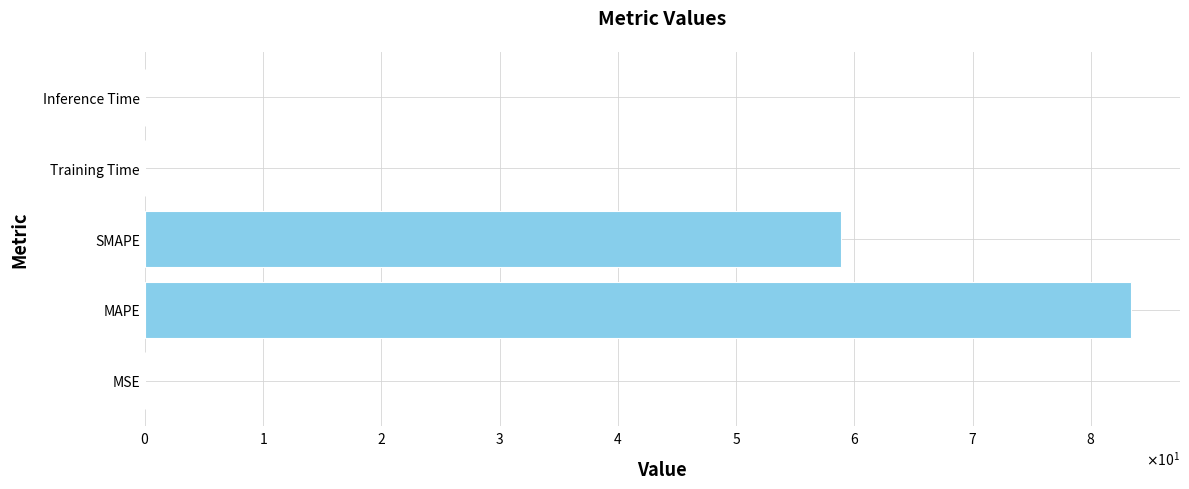

Are the bars horizontal?

Yes